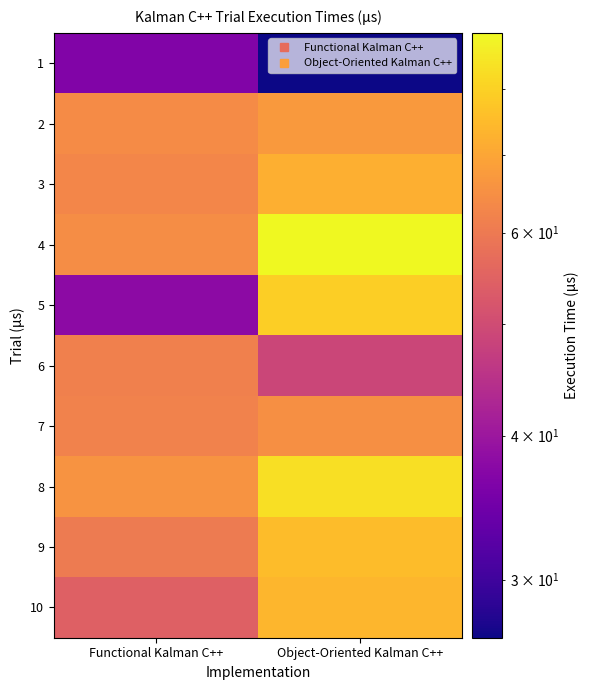

Reading left to right, transcribe all the data shown in this chart.

1: Functional Kalman C++=36.6	Object-Oriented Kalman C++=26.7
2: Functional Kalman C++=64.2	Object-Oriented Kalman C++=67.2
3: Functional Kalman C++=62.9	Object-Oriented Kalman C++=72.2
4: Functional Kalman C++=64.4	Object-Oriented Kalman C++=89.4
5: Functional Kalman C++=38.0	Object-Oriented Kalman C++=79.3
6: Functional Kalman C++=61.3	Object-Oriented Kalman C++=48.8
7: Functional Kalman C++=62.0	Object-Oriented Kalman C++=65.1
8: Functional Kalman C++=65.8	Object-Oriented Kalman C++=83.2
9: Functional Kalman C++=60.3	Object-Oriented Kalman C++=75.3
10: Functional Kalman C++=54.4	Object-Oriented Kalman C++=73.8